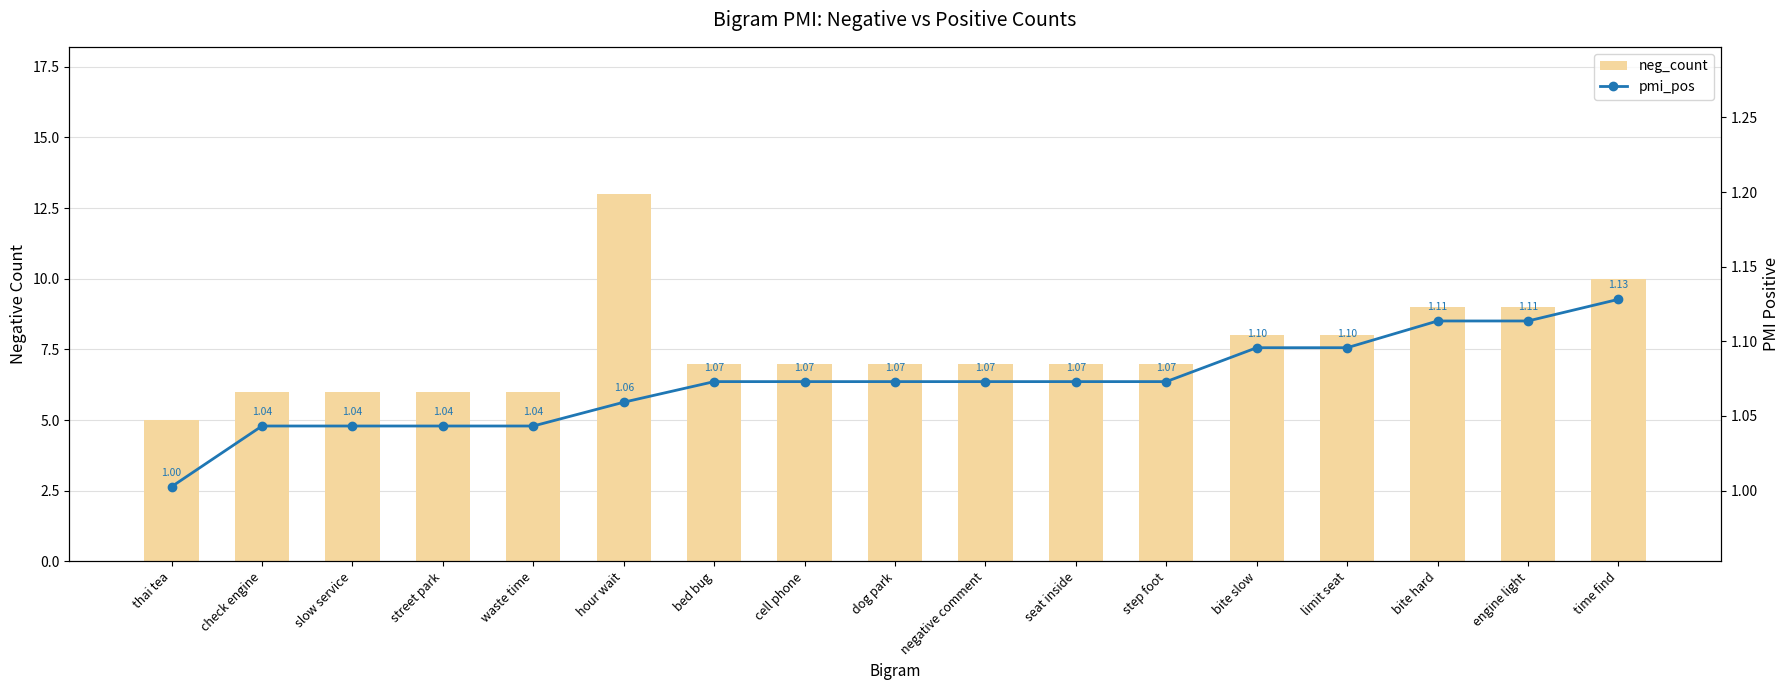

Reading left to right, extract all data points from this chart.

neg_count: thai tea=5.0	check engine=6.0	slow service=6.0	street park=6.0	waste time=6.0	hour wait=13.0	bed bug=7.0	cell phone=7.0	dog park=7.0	negative comment=7.0	seat inside=7.0	step foot=7.0	bite slow=8.0	limit seat=8.0	bite hard=9.0	engine light=9.0	time find=10.0
pmi_pos: thai tea=1.0	check engine=1.0	slow service=1.0	street park=1.0	waste time=1.0	hour wait=1.1	bed bug=1.1	cell phone=1.1	dog park=1.1	negative comment=1.1	seat inside=1.1	step foot=1.1	bite slow=1.1	limit seat=1.1	bite hard=1.1	engine light=1.1	time find=1.1